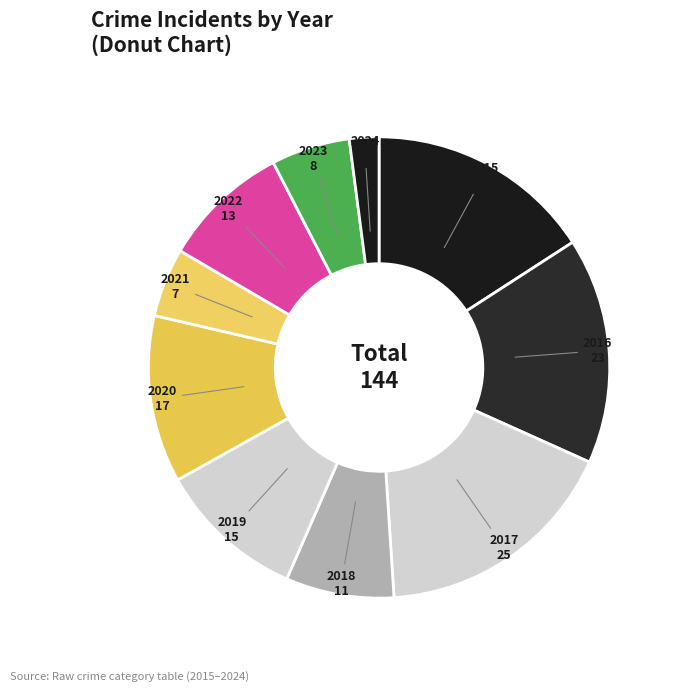

What is the largest slice in the pie chart?

2017